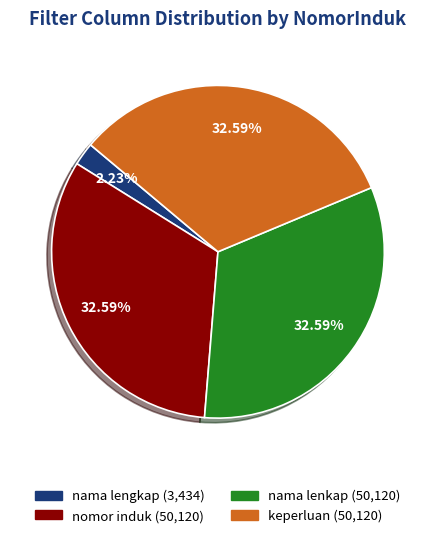

How many segments does this pie chart have?

4